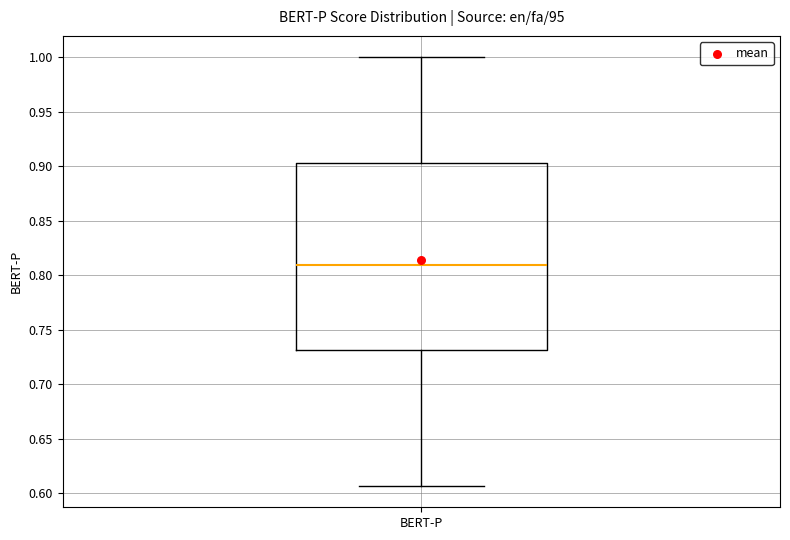

Read this box plot against the y-axis: the position of the median line, the range covered by the box, and the ends of both whiskers. The values are not printed on the chart, so give them approximately, as read against the axis.

median 0.810, box 0.730 to 0.905, whiskers 0.605 to 1.000